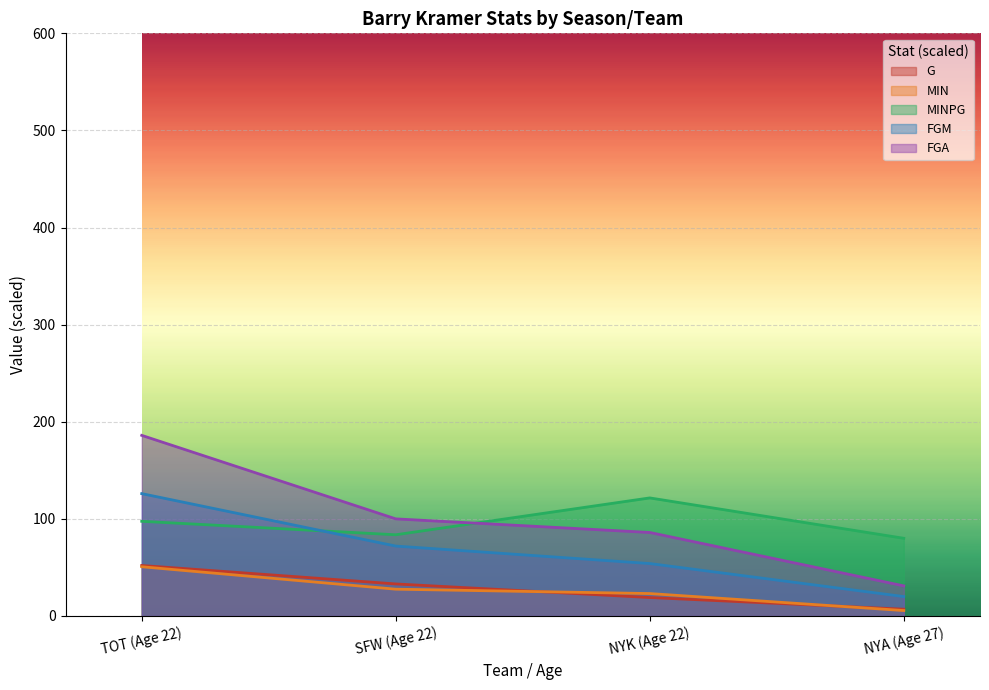

True or false: G and FGM cross at least once.

False